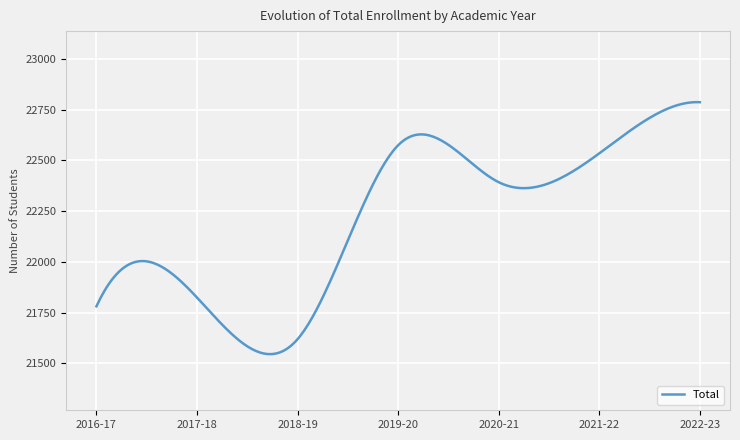

What is the maximum value shown in the chart?

22786.3